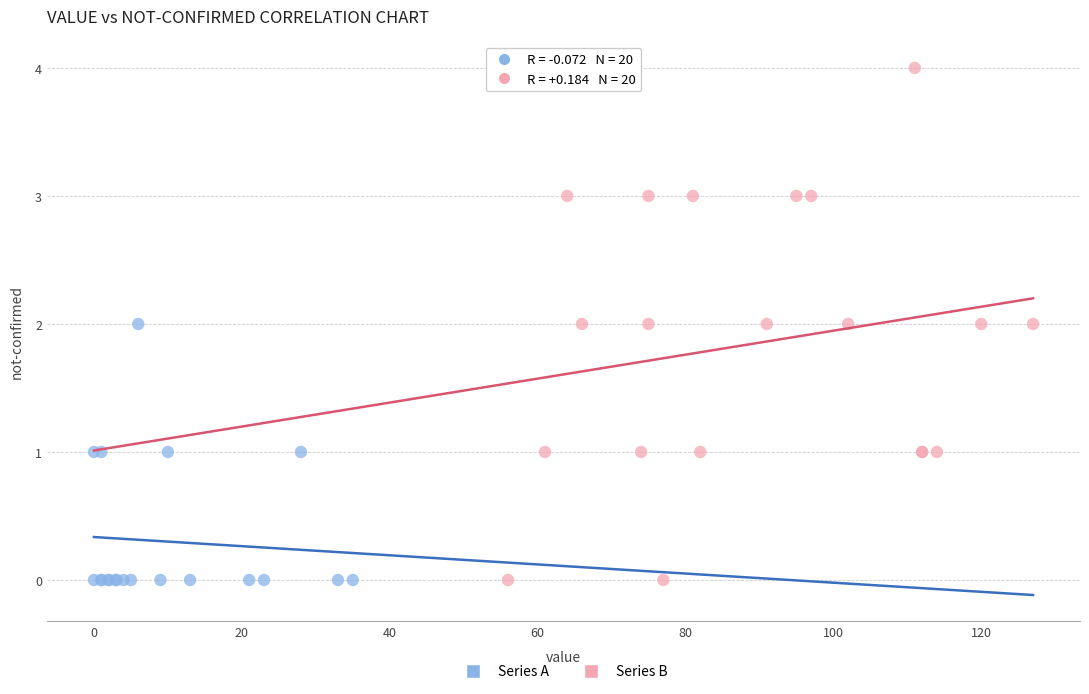

Which series reaches the maximum Y coordinate?

Series B